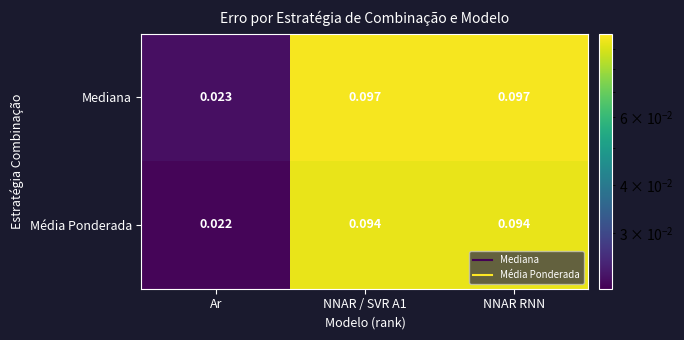

At which category does the chart reach its minimum across all series?

Ar